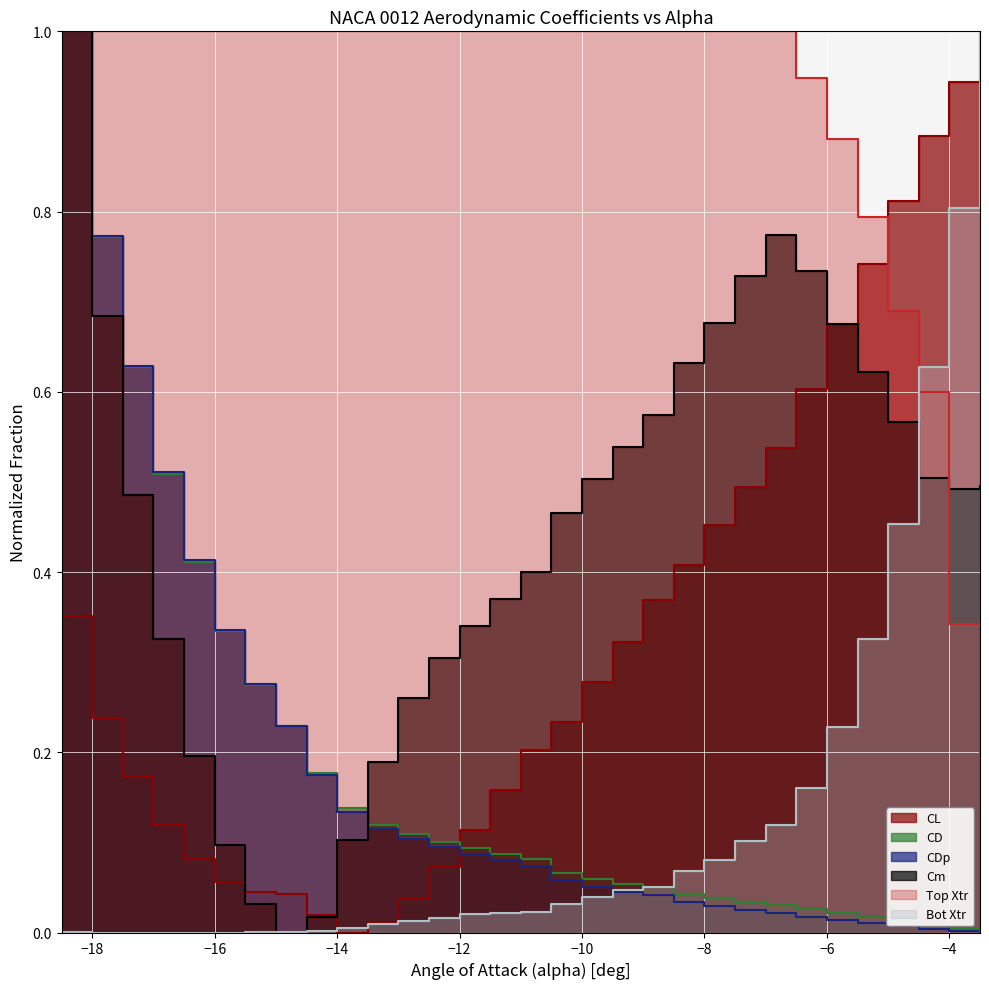

What are all the series names shown in the legend?

CL, CD, CDp, Cm, Top Xtr, Bot Xtr